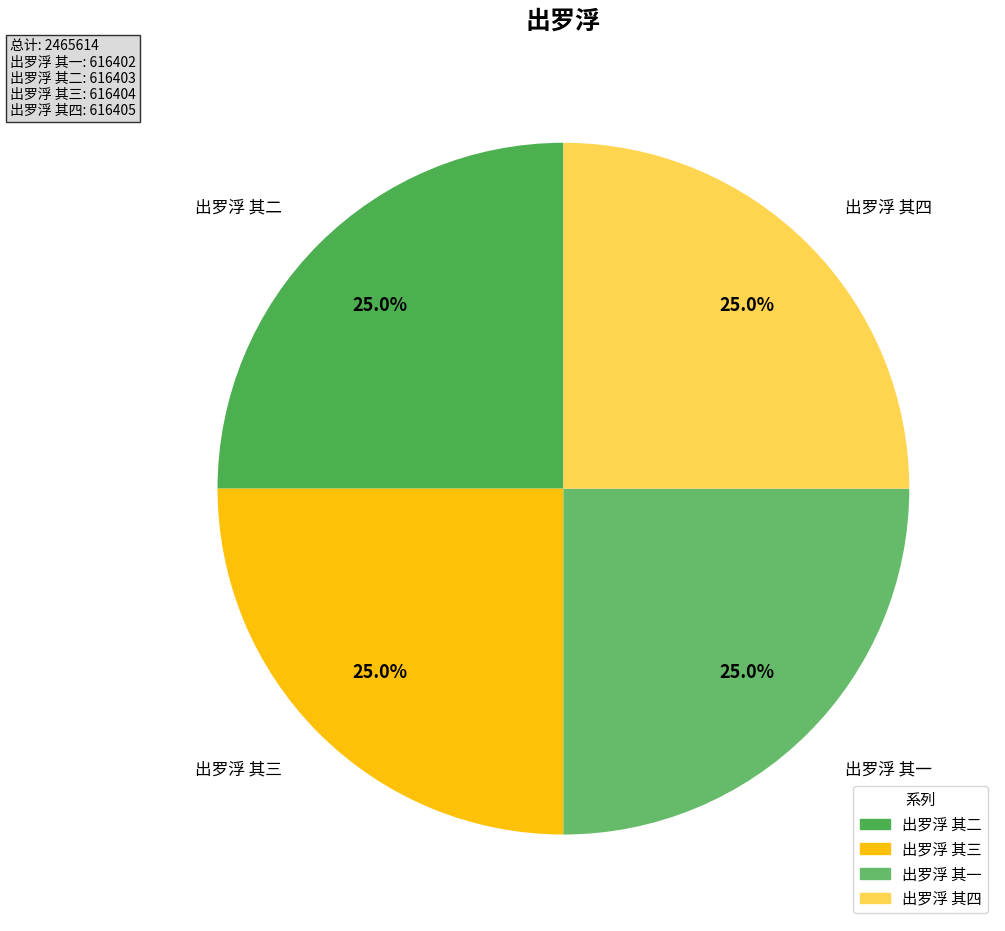

To the nearest percent, what portion does 出罗浮 其四 represent?

25%